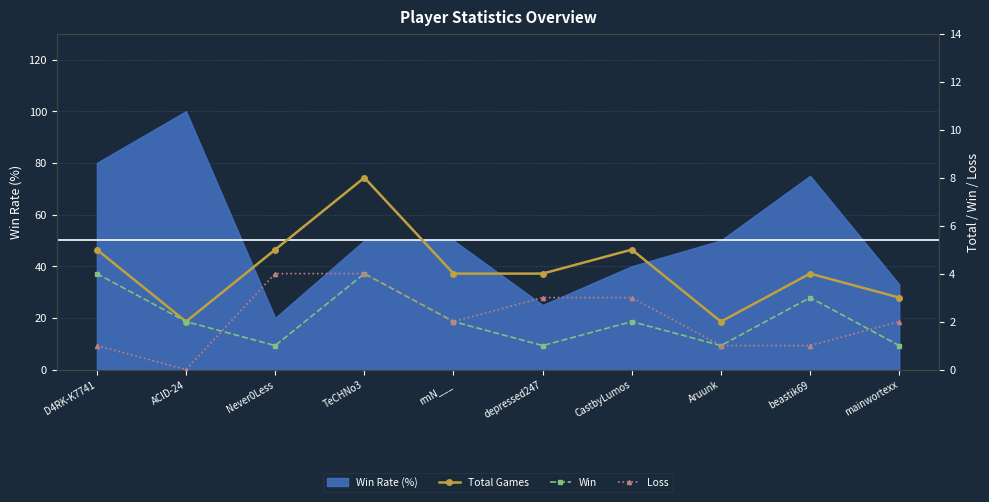

What is the label of the 3rd point from the right?

Aruunk